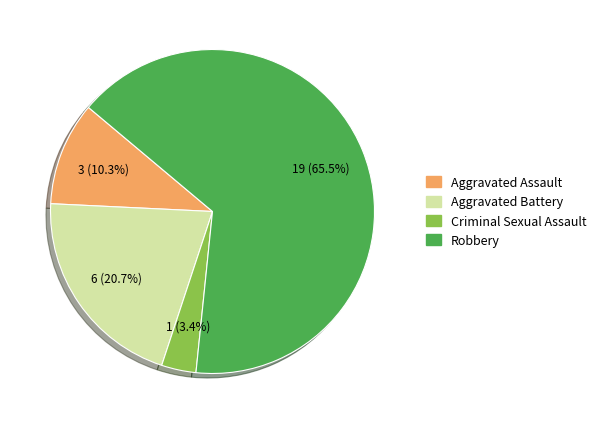

To the nearest percent, what percentage of the pie is Aggravated Assault?

10%